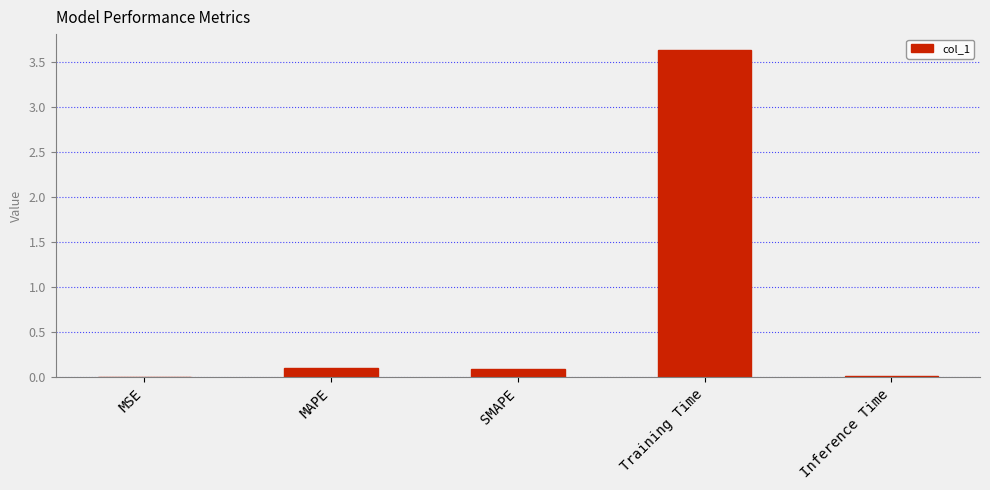

What is the maximum value shown in the chart?

3.6